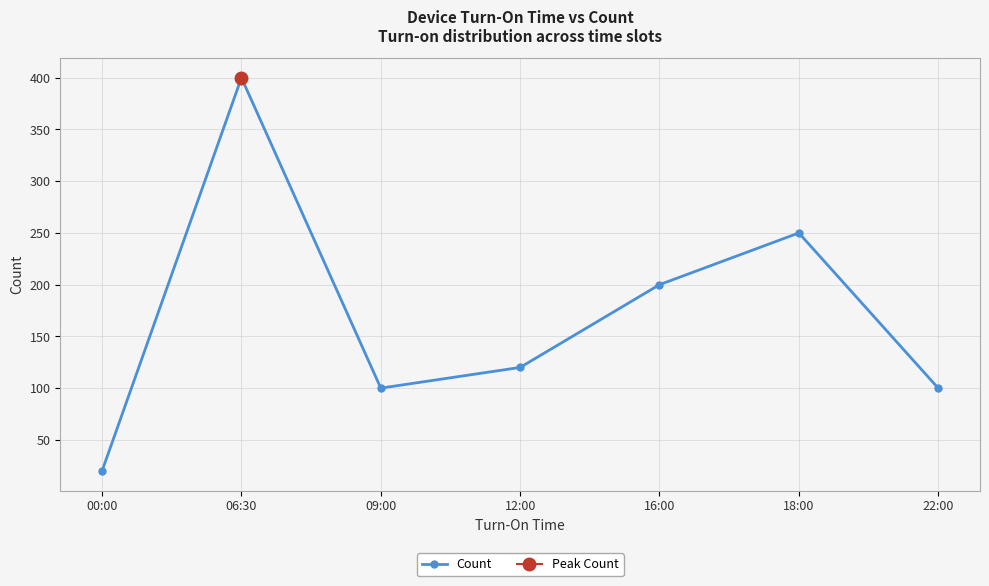

How many points are lower than both their immediate neighbors (excluding endpoints)?

1